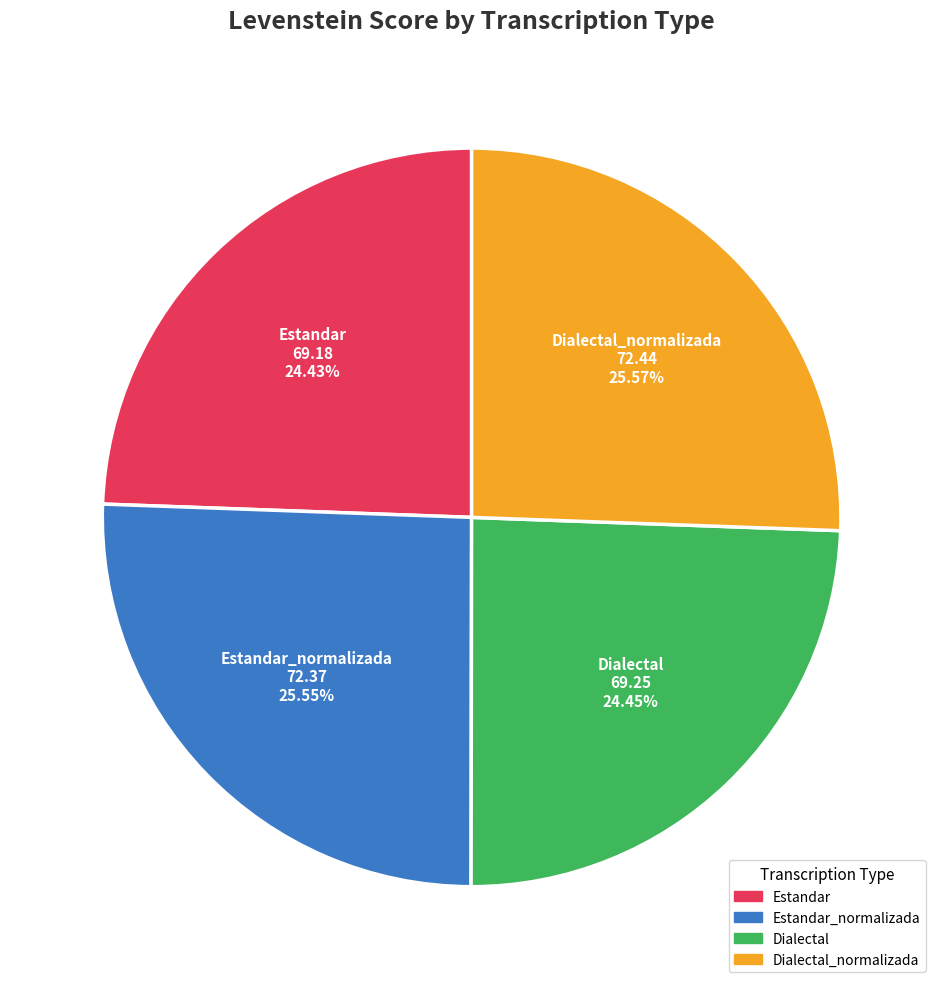

Is there any slice that represents more than half of the pie?

No